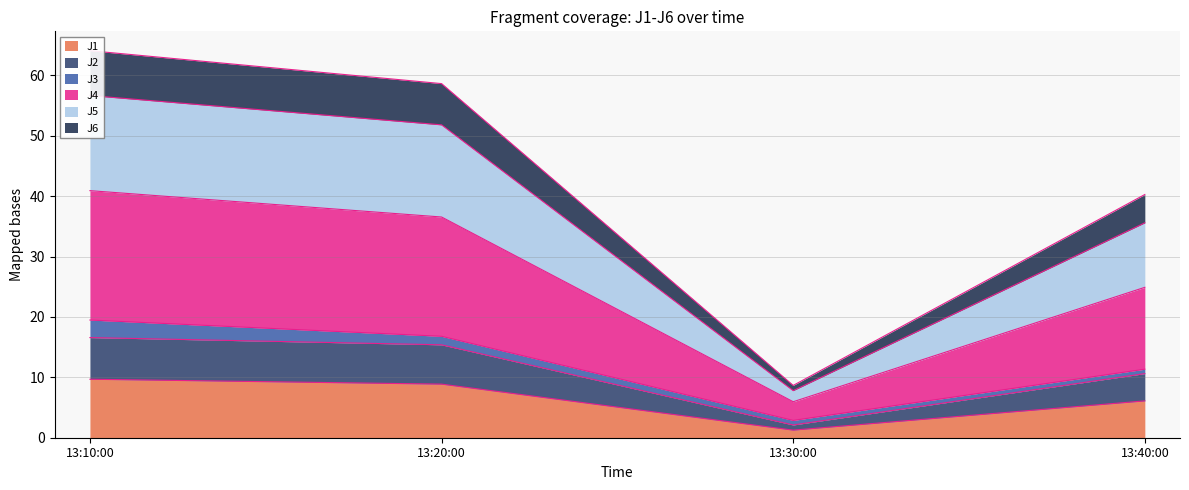

The value of J1 at 13:40:00 is 6.1. True or false?

True